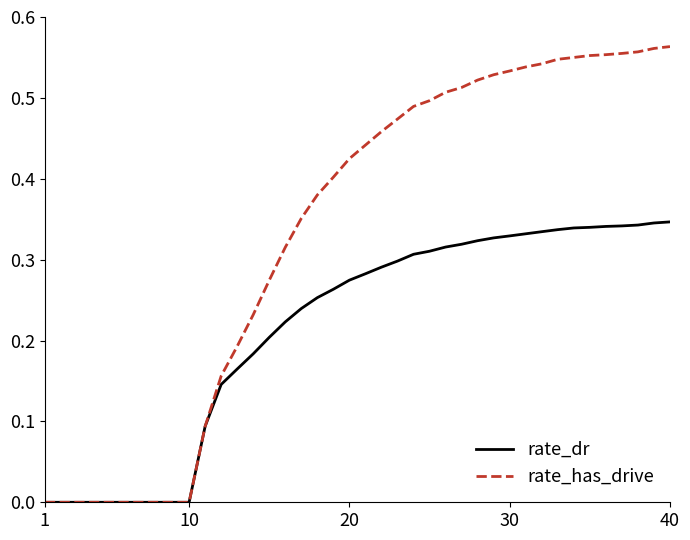

List the series in order of their peak value, highest first.

rate_has_drive, rate_dr